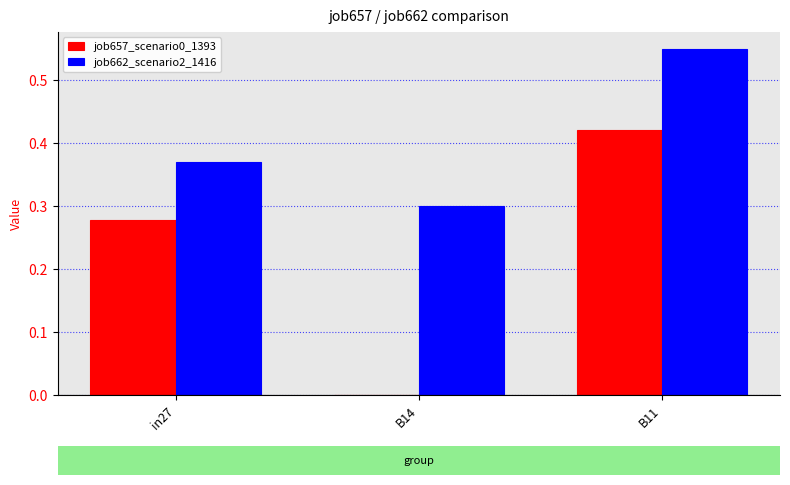

What is the sum of all job657_scenario0_1393 values?

0.7